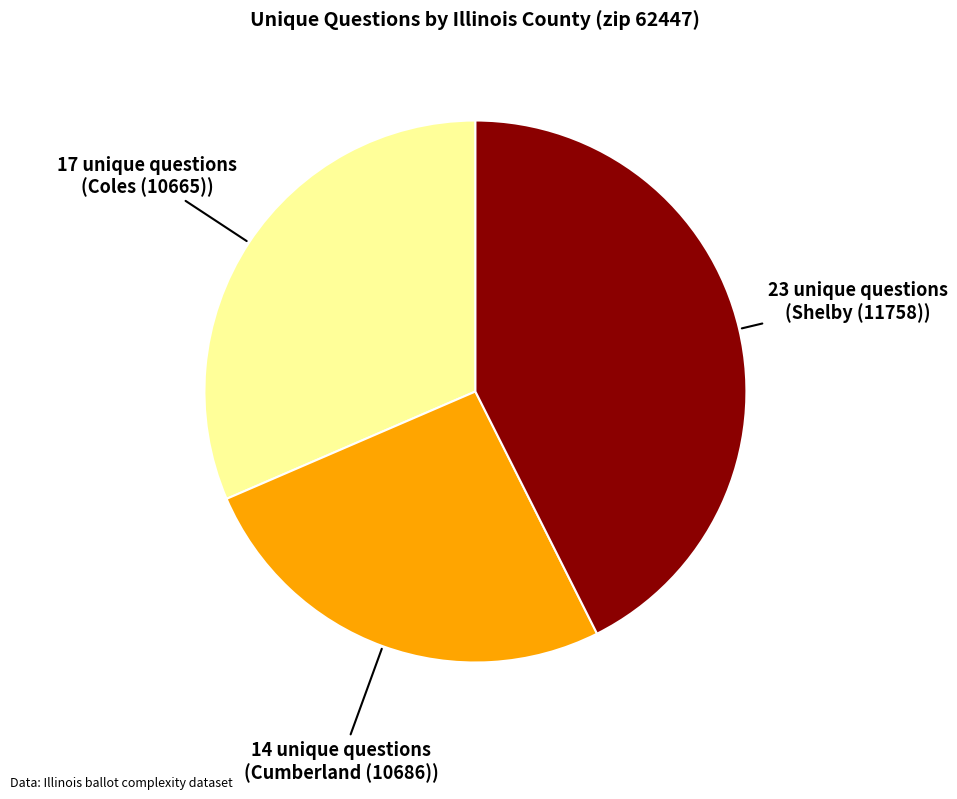

Is there a majority slice in this chart?

No